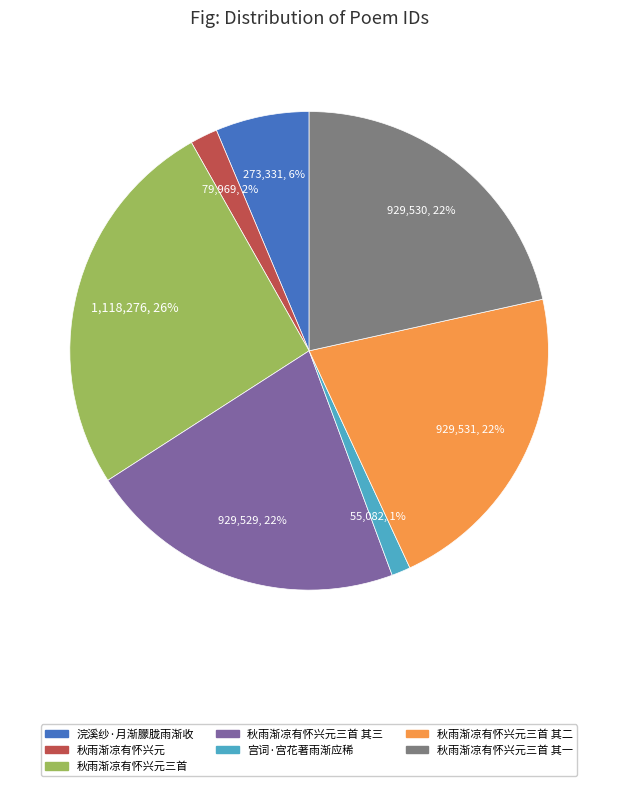

Is there any slice that represents more than half of the pie?

No